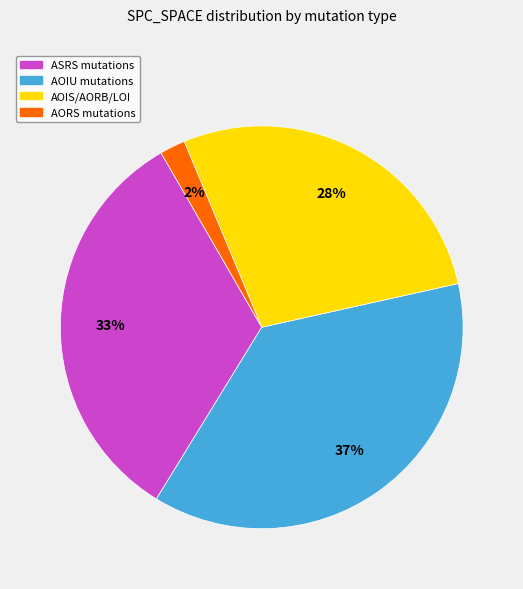

To the nearest percent, what is the average slice percentage?

25%